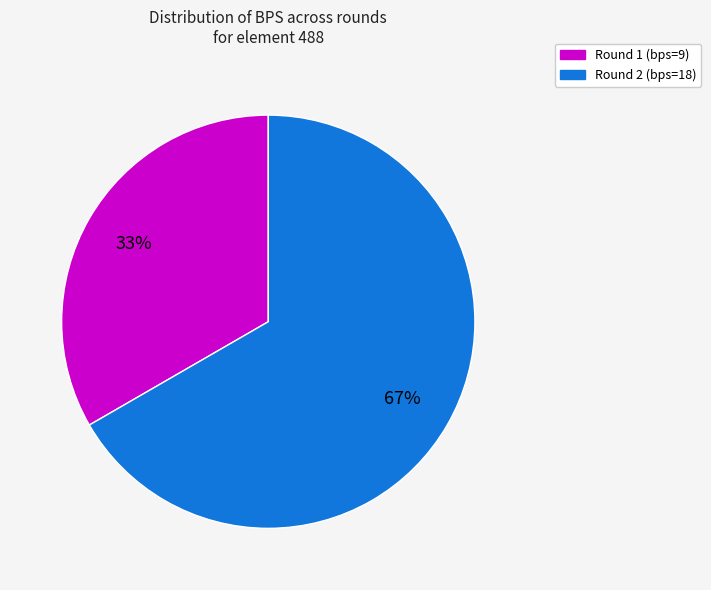

Does Round 2 (bps=18) account for over 50% of the chart?

Yes